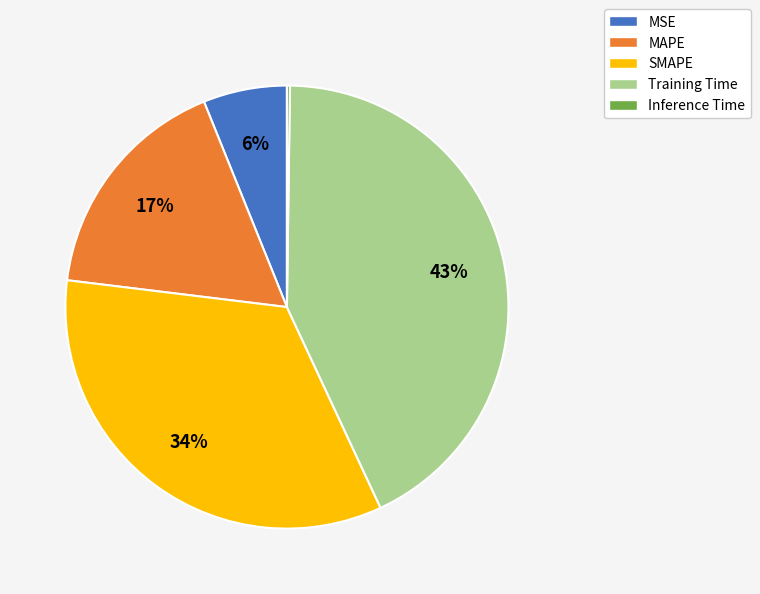

The MAPE slice represents 11% of the pie. True or false?

False